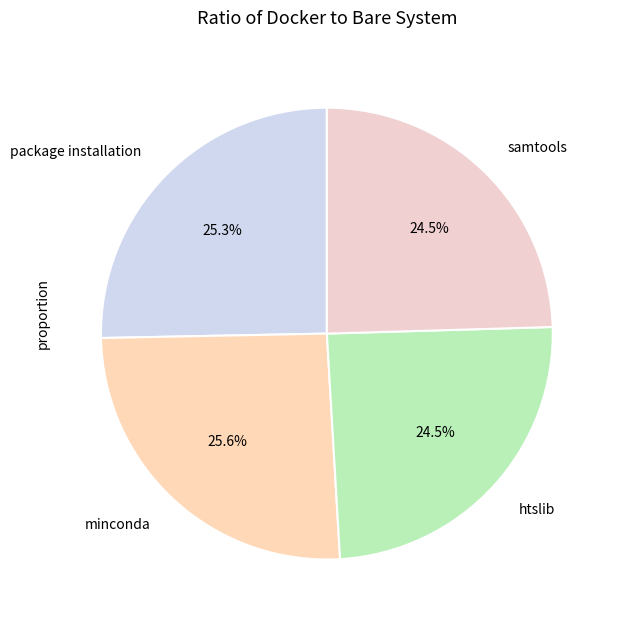

Combined, do minconda and htslib account for over 50%?

Yes